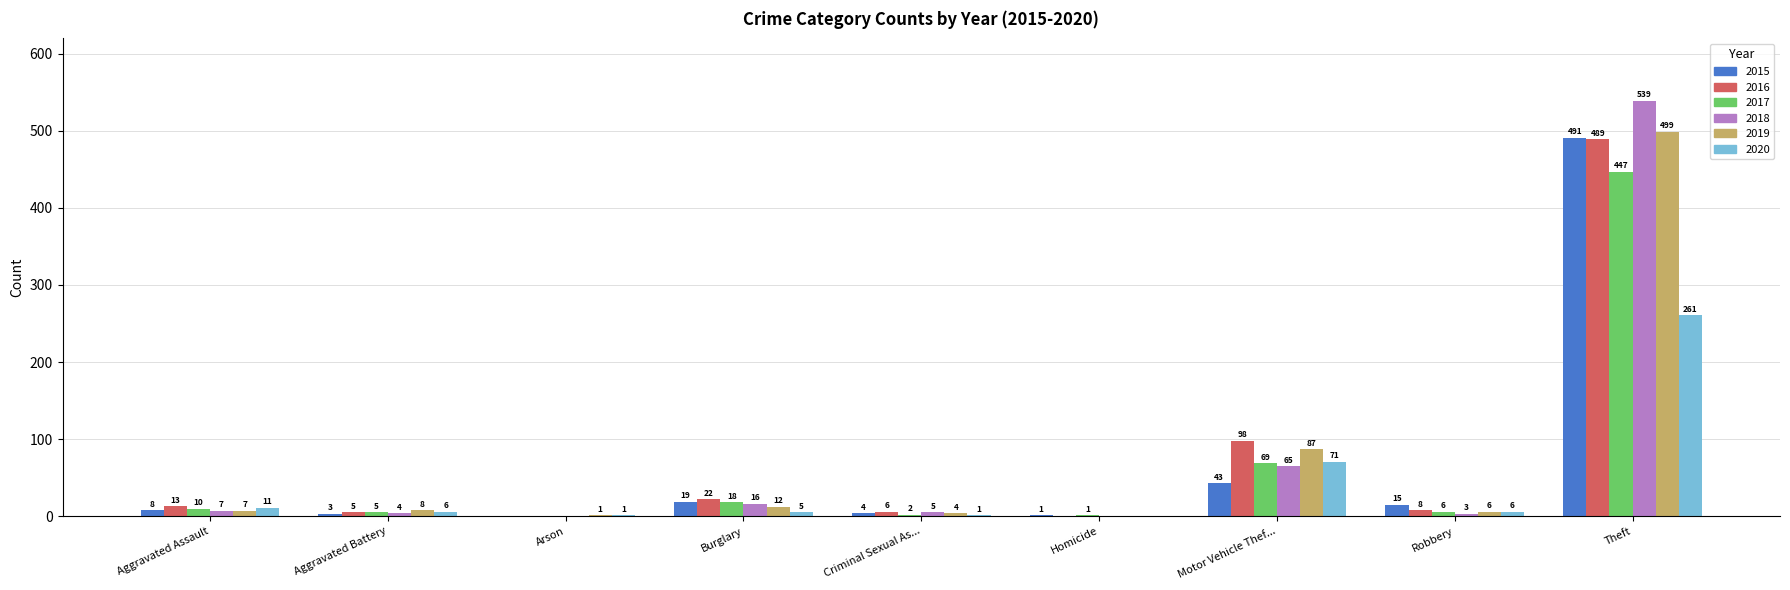

What is the sum of all 2020 values?

362